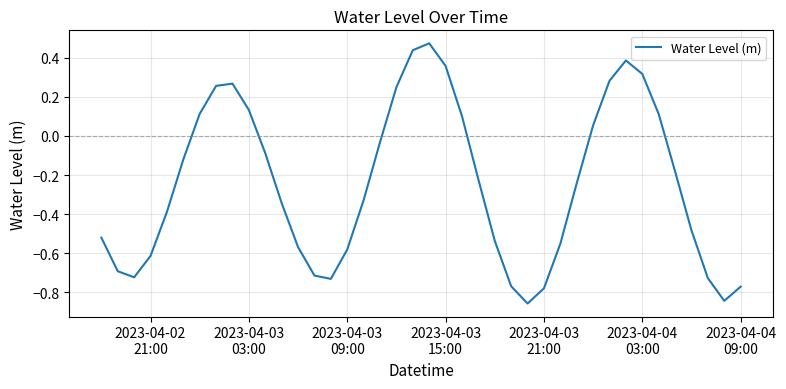

What is the difference between the maximum and minimum values?

1.3